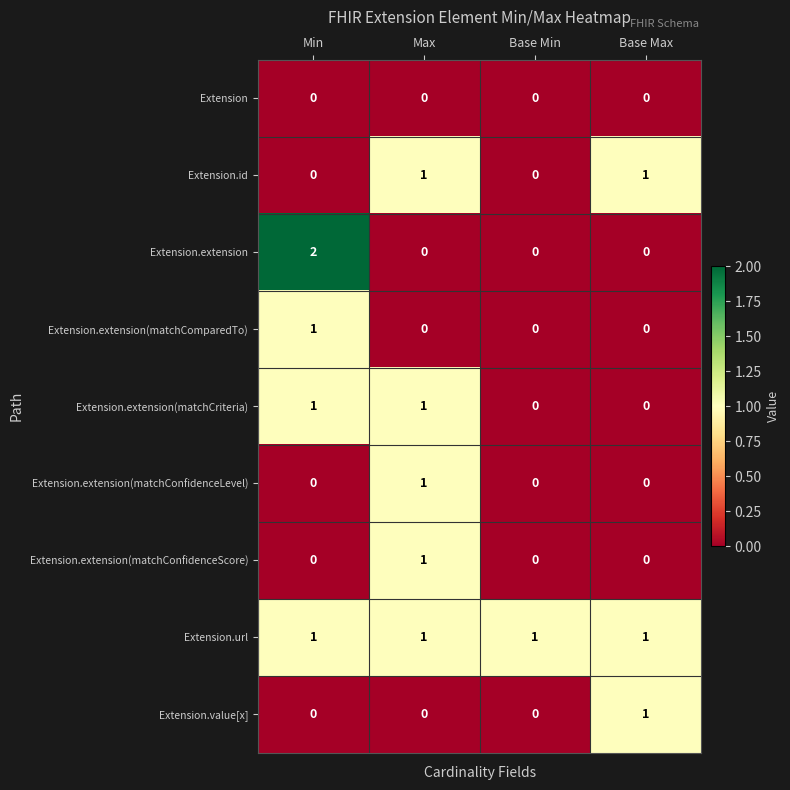

The Extension.extension(matchConfidenceScore) series shows 1 at Base Min. True or false?

False